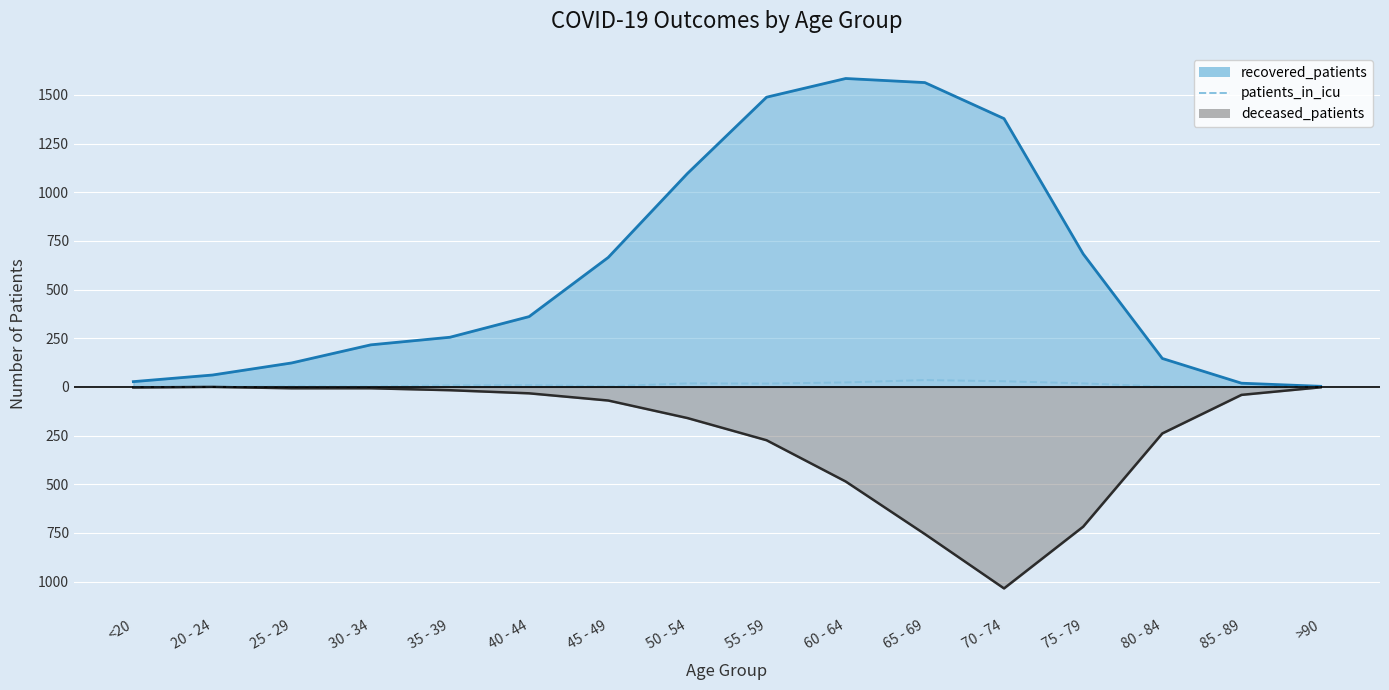

At which label is the value closest to 17?

55 - 59